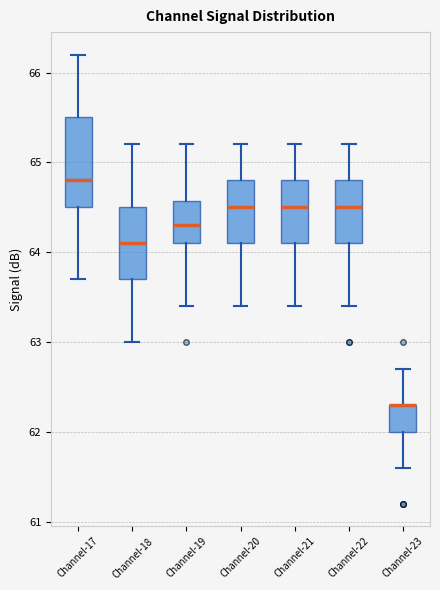

Reading left to right, read every box against the y-axis: the position of its median line, the range the box covers, and the ends of its whiskers. The values are not printed on the chart, so give them approximately, as read against the axis.

Channel-17: median 64.8, box 64.5 to 65.5, whiskers 63.7 to 66.2
Channel-18: median 64.1, box 63.7 to 64.5, whiskers 63.0 to 65.2
Channel-19: median 64.3, box 64.1 to 64.6, whiskers 63.4 to 65.2
Channel-20: median 64.5, box 64.1 to 64.8, whiskers 63.4 to 65.2
Channel-21: median 64.5, box 64.1 to 64.8, whiskers 63.4 to 65.2
Channel-22: median 64.5, box 64.1 to 64.8, whiskers 63.4 to 65.2
Channel-23: median 62.3 (drawn on the box's upper edge), box 62.0 to 62.3, whiskers 61.6 to 62.7